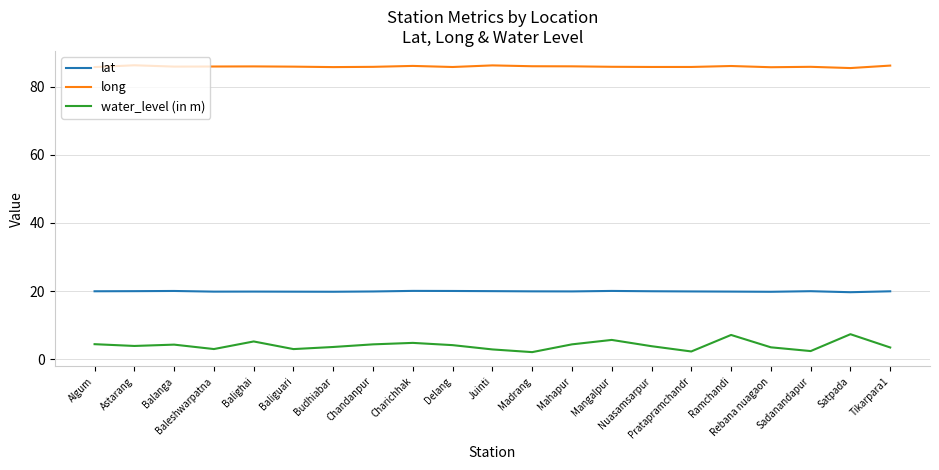

How many distinct data groups are displayed?

3